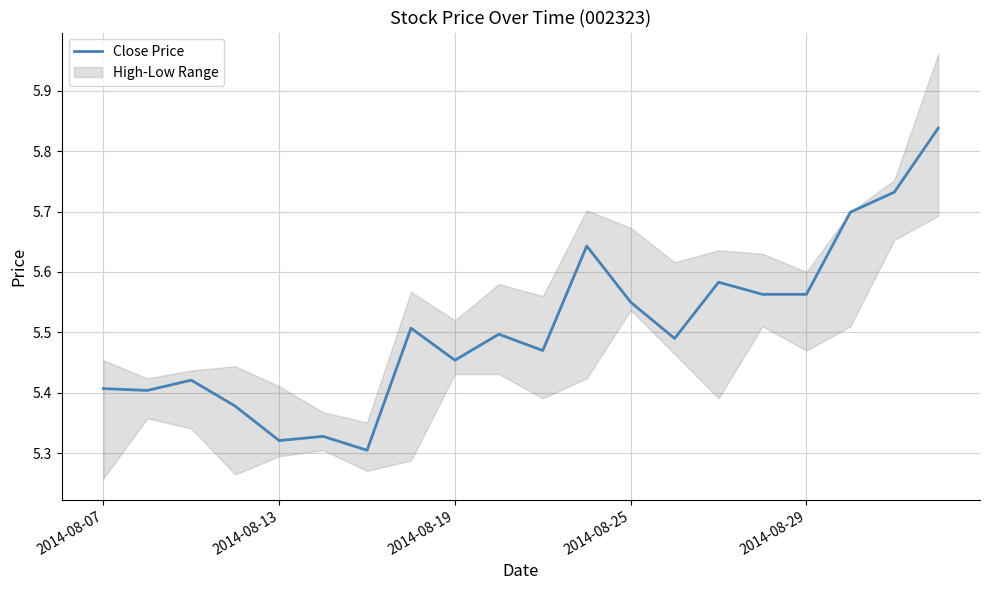

What position from the left is 17?

18